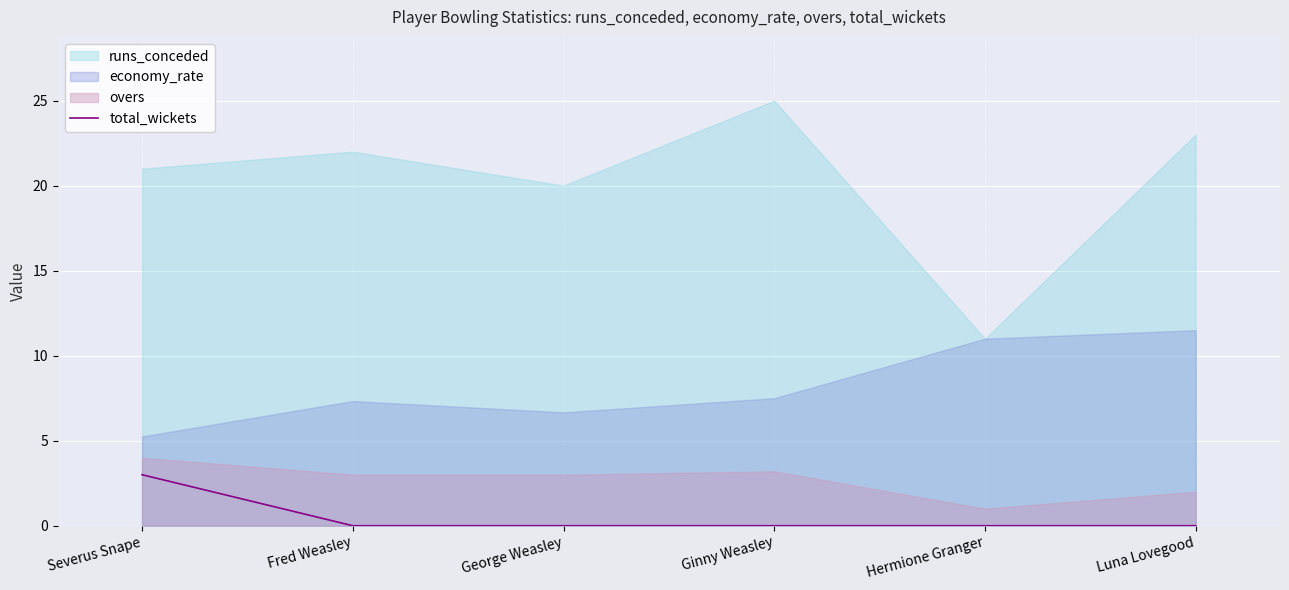

How many categories are shown in the chart?

6